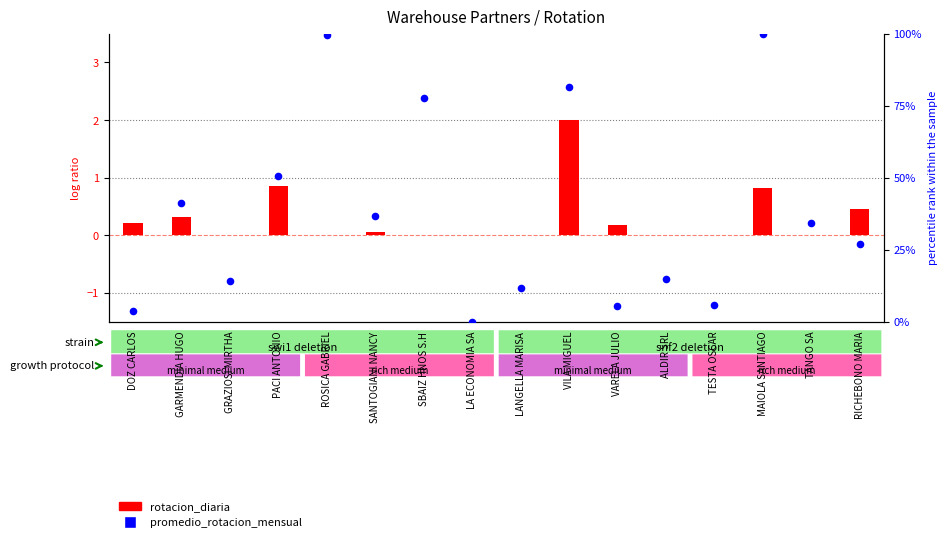

Which series contains the lowest Y value?

rotacion_diaria